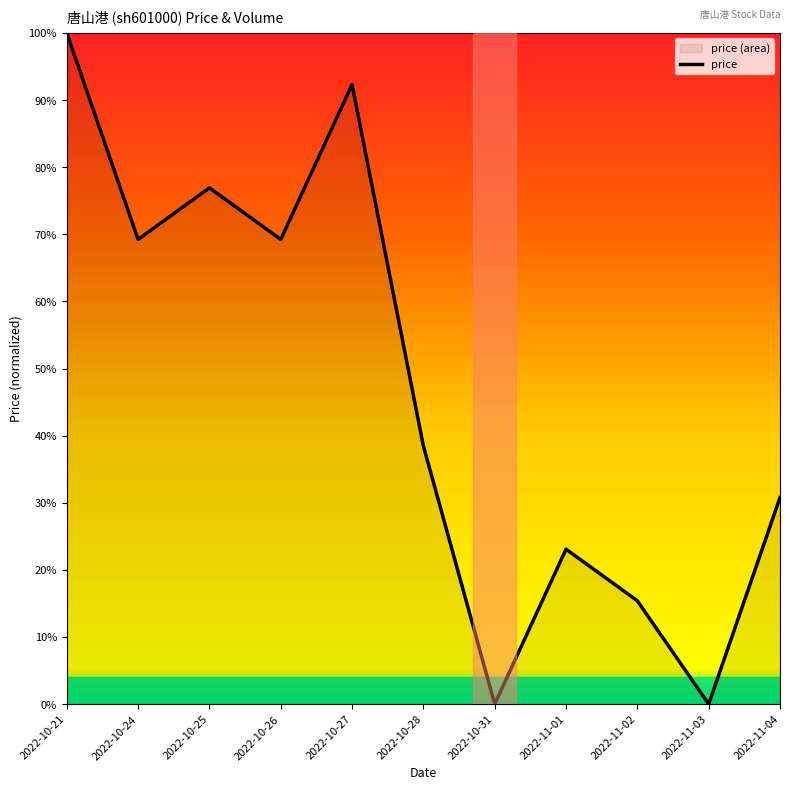

Reading left to right, what are all the values shown in this chart?

2022-10-21=1.0	2022-10-24=0.7	2022-10-25=0.8	2022-10-26=0.7	2022-10-27=0.9	2022-10-28=0.4	2022-10-31=0.0	2022-11-01=0.2	2022-11-02=0.2	2022-11-03=0.0	2022-11-04=0.3